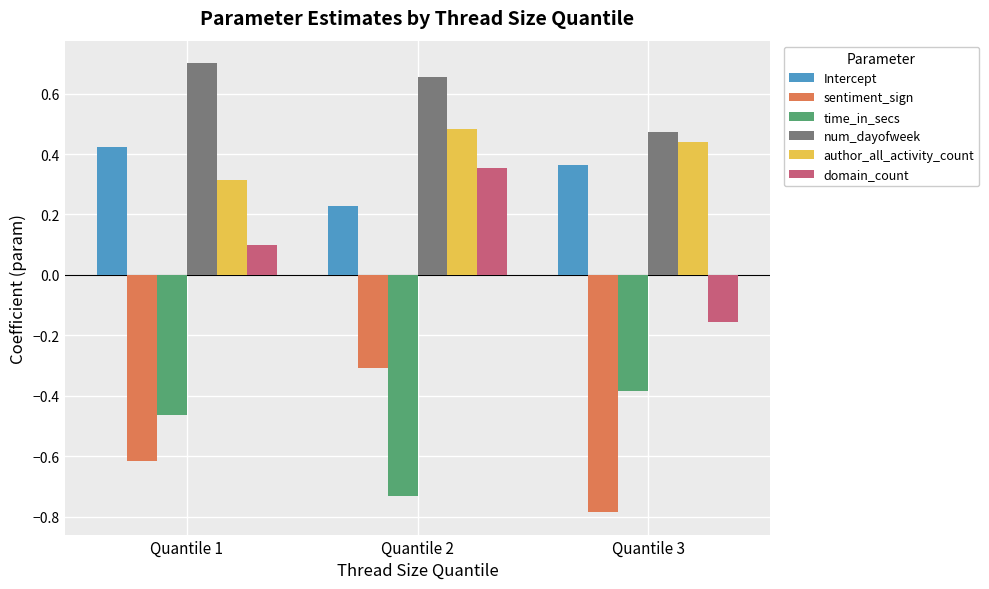

What is the sum of all time_in_secs values?

-1.6